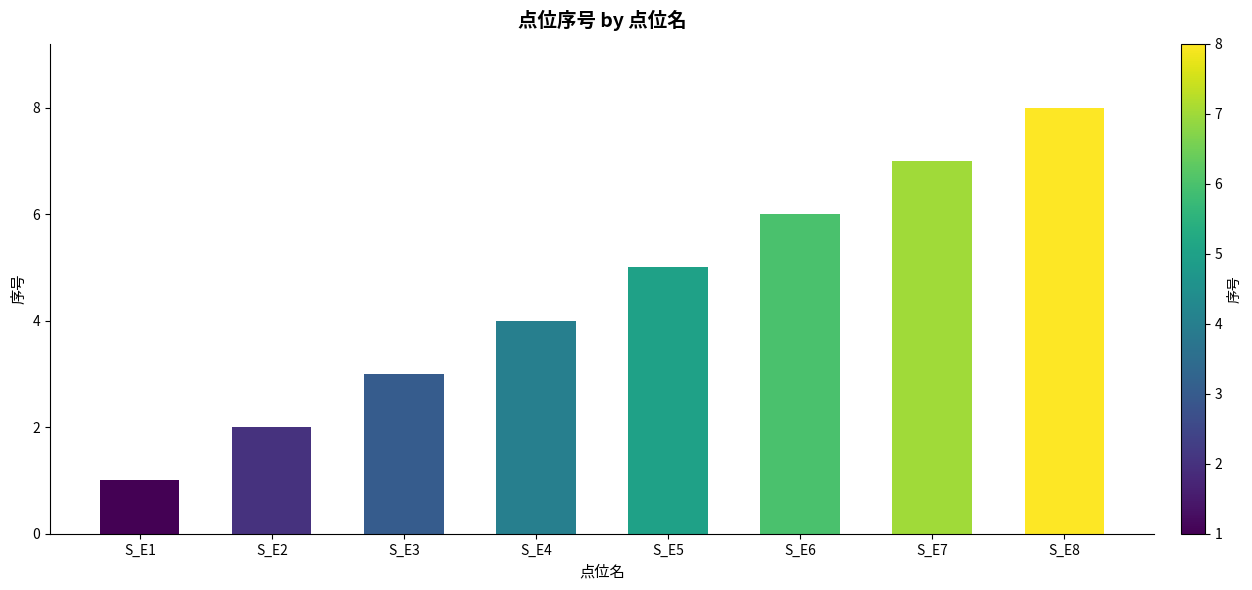

Which label corresponds to the smallest value in the chart?

S_E1